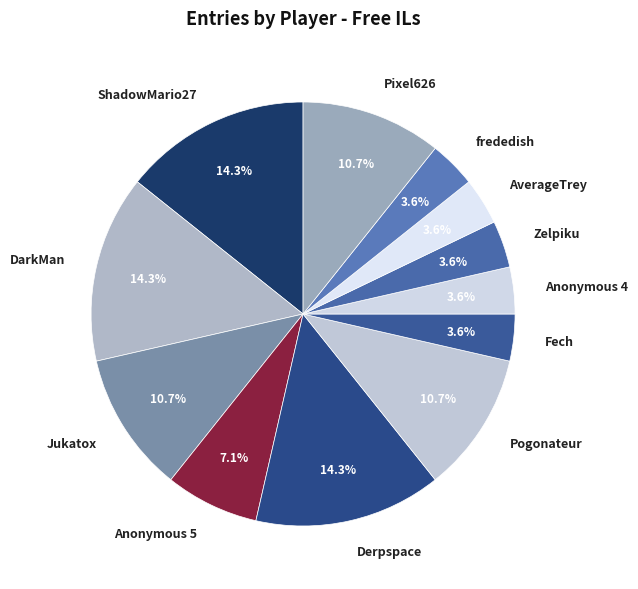

How much of the chart is everything except Derpspace?

85.7%